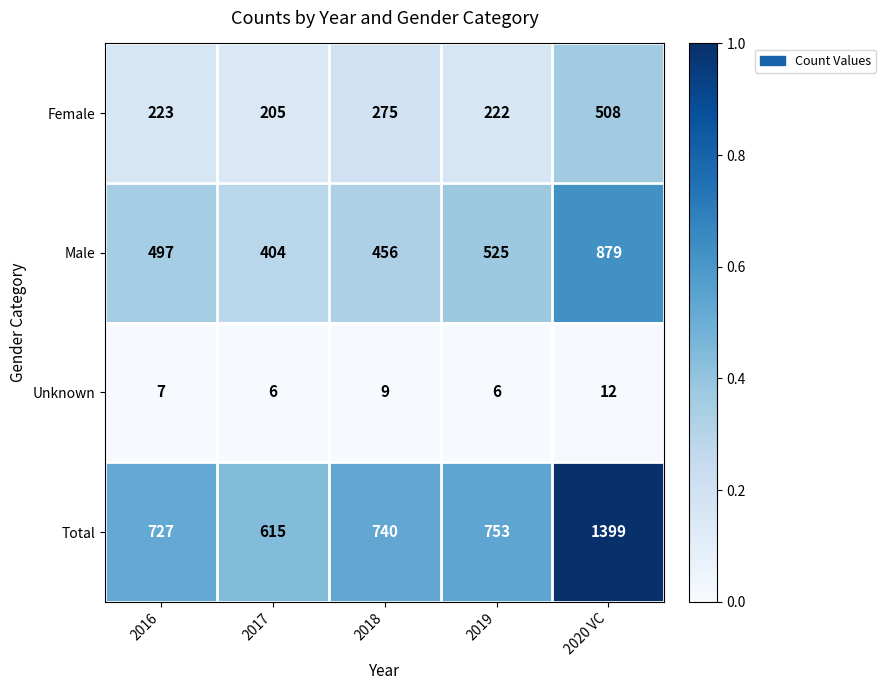

Which category has the highest value in the Total series?

2020 VC